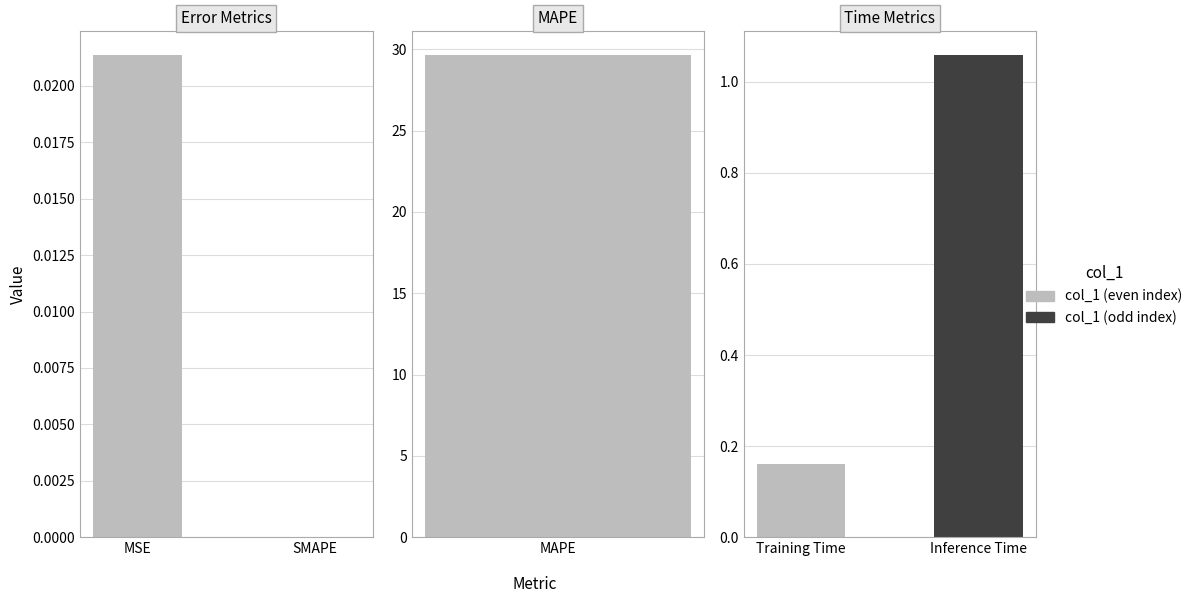

The chart shows a value of 0.4 at Inference Time. True or false?

False